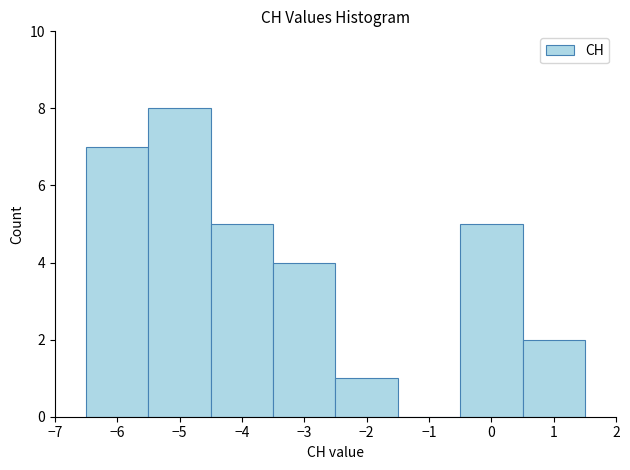

Reading left to right, transcribe this chart: for each bar, give the range it covers on the x-axis and its height. The values are not printed on the chart, so give them approximately, as read against the axis.

-6.5 to -5.5: 7
-5.5 to -4.5: 8
-4.5 to -3.5: 5
-3.5 to -2.5: 4
-2.5 to -1.5: 1
-1.5 to -0.5: 0
-0.5 to 0.5: 5
0.5 to 1.5: 2